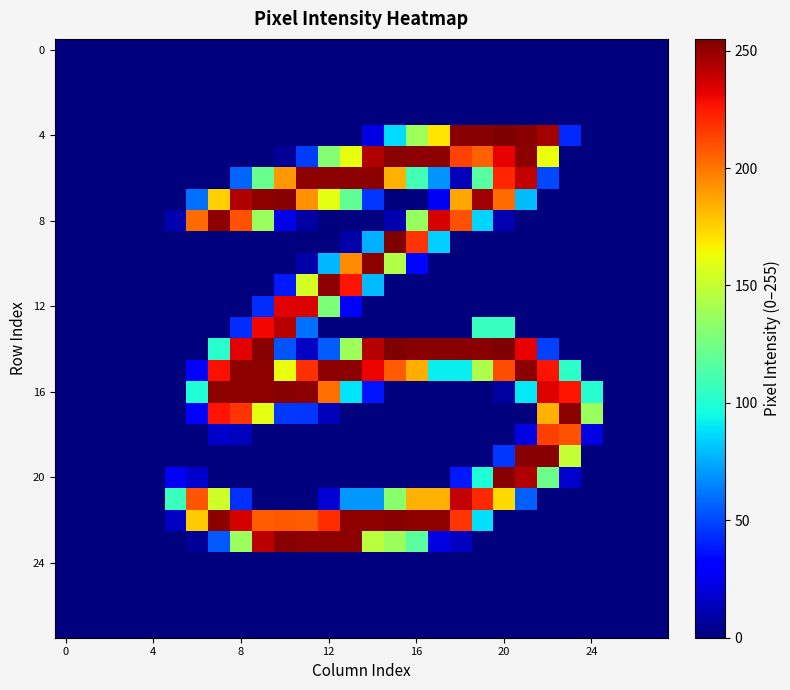

How many series are shown in this chart?

28